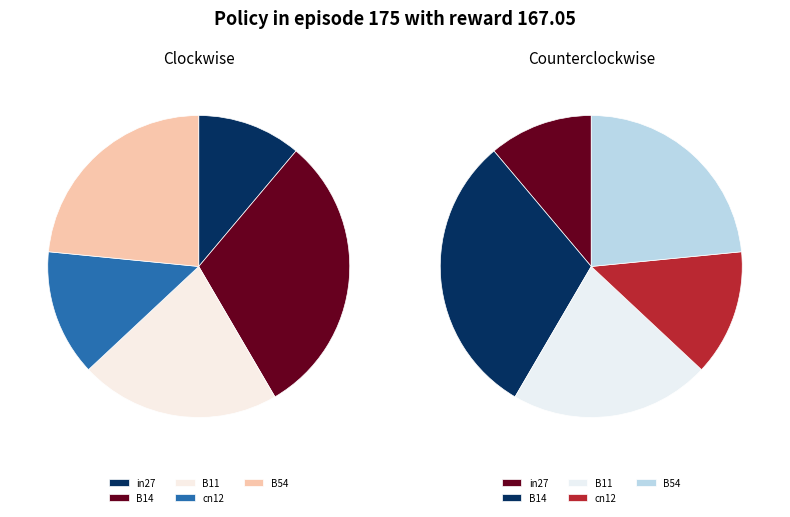

Count the number of slices in the pie.

5